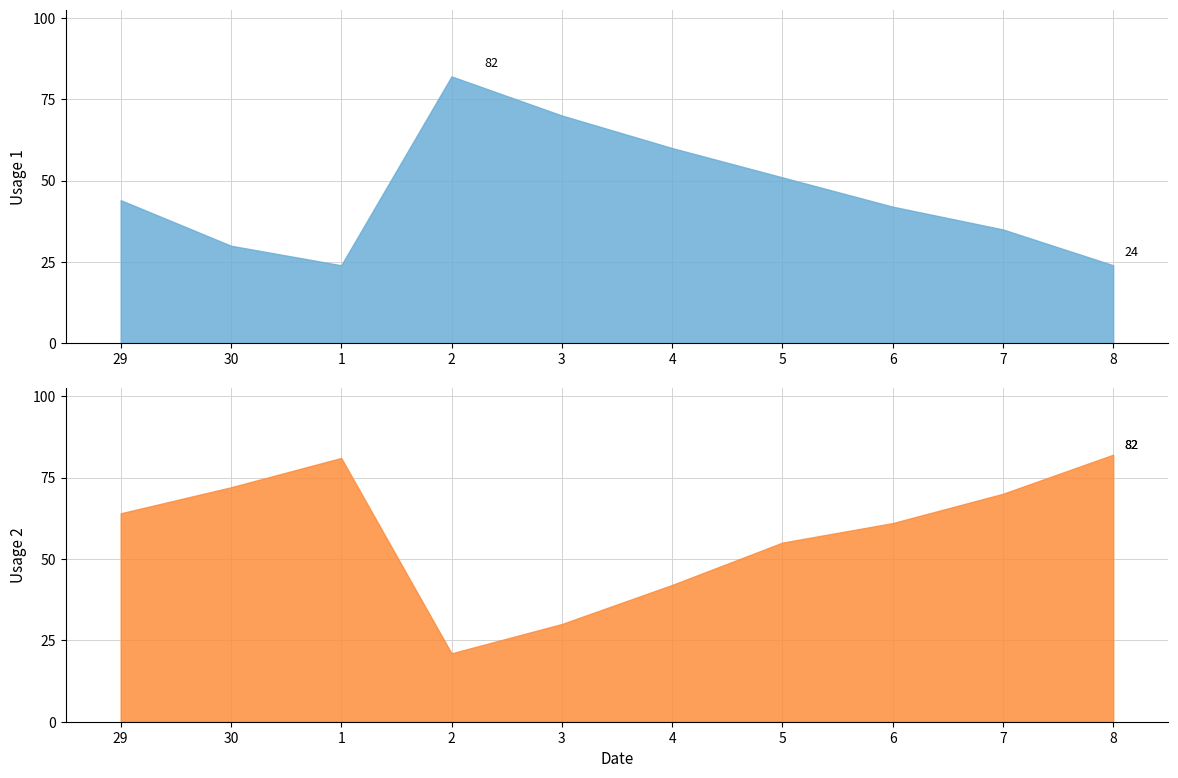

What is the total value across all series at 7?

105